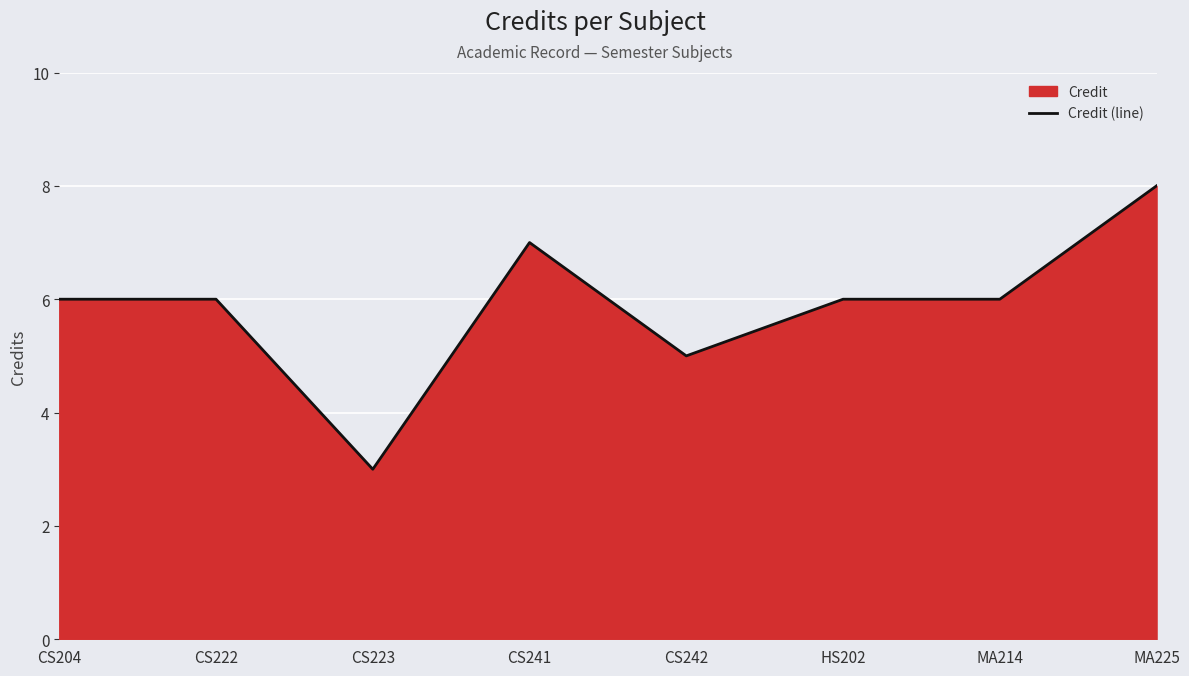

True or false: there are more than 2 points higher than both neighbors.

False